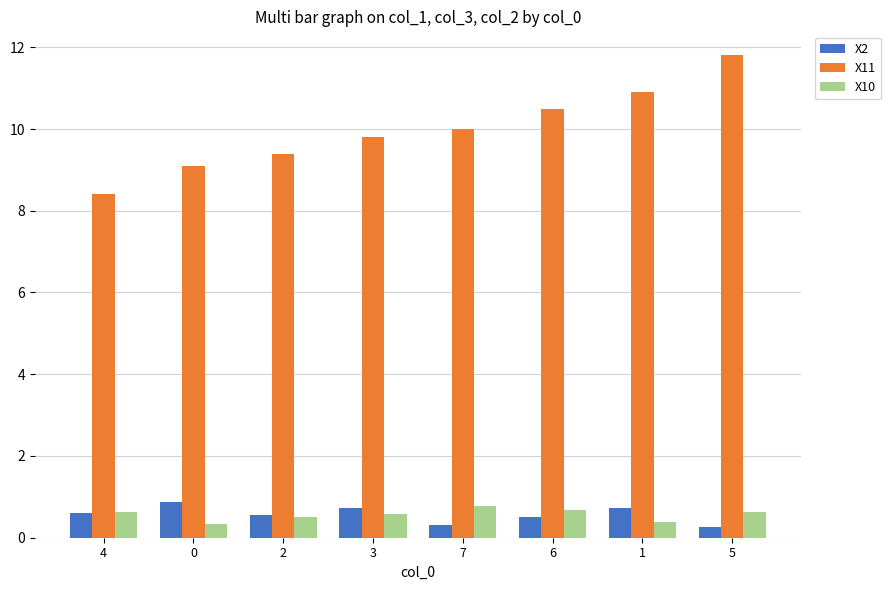

How many distinct data groups are displayed?

3